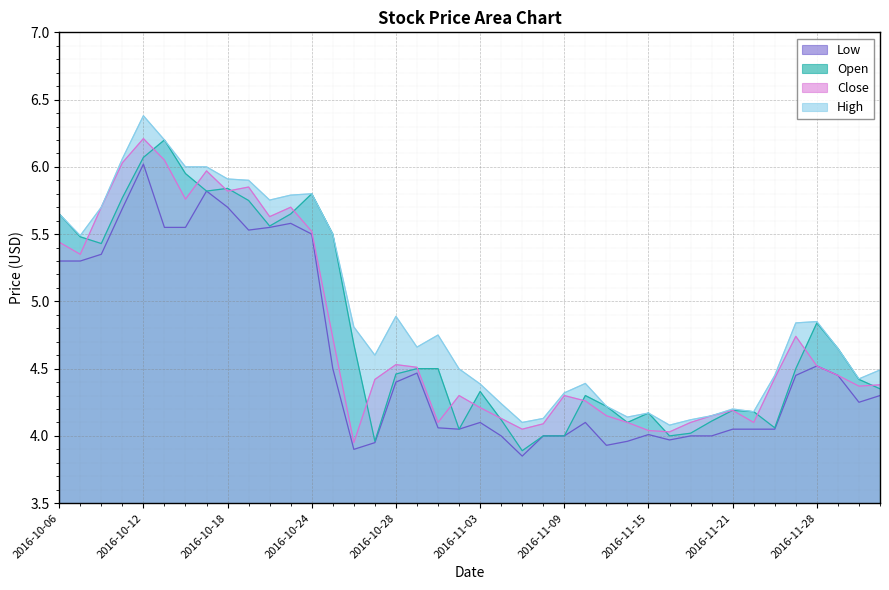

True or false: High has a value of 9.1 at 2016-10-20.

False